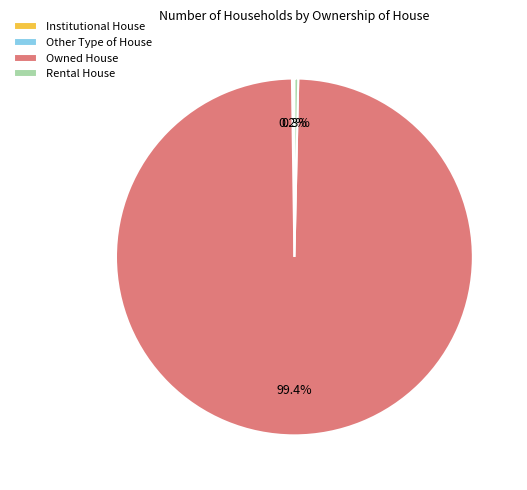

What is the largest slice in the pie chart?

Owned House